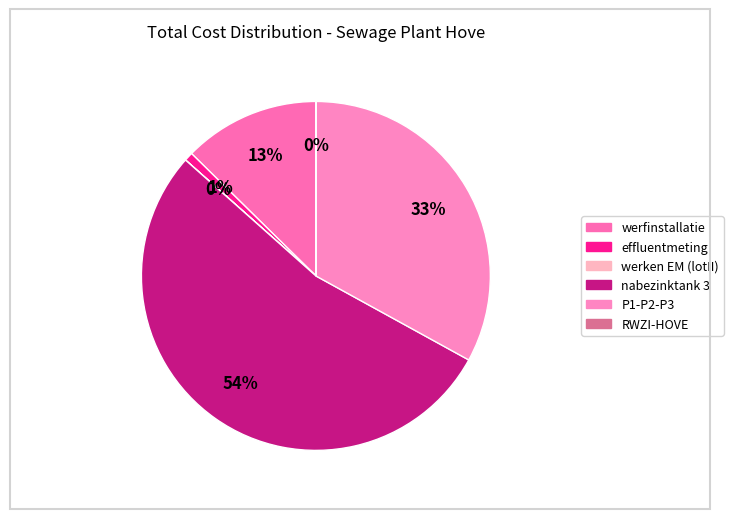

What percentage is NOT represented by P1-P2-P3?

67.0%